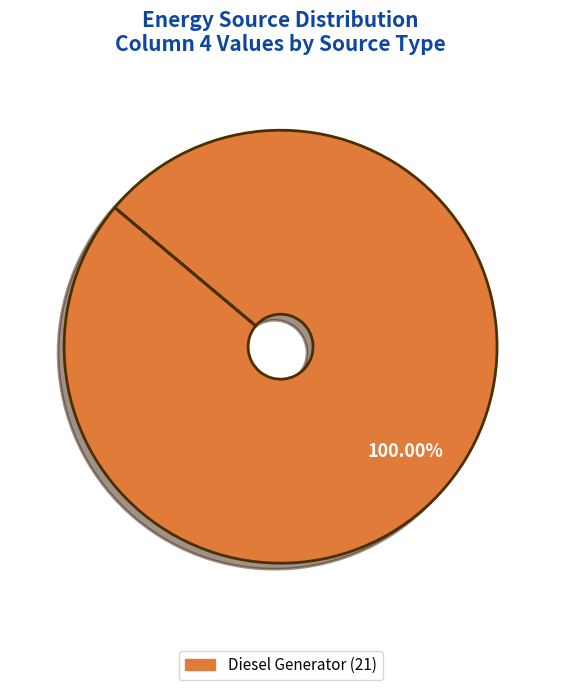

How many segments does this pie chart have?

1